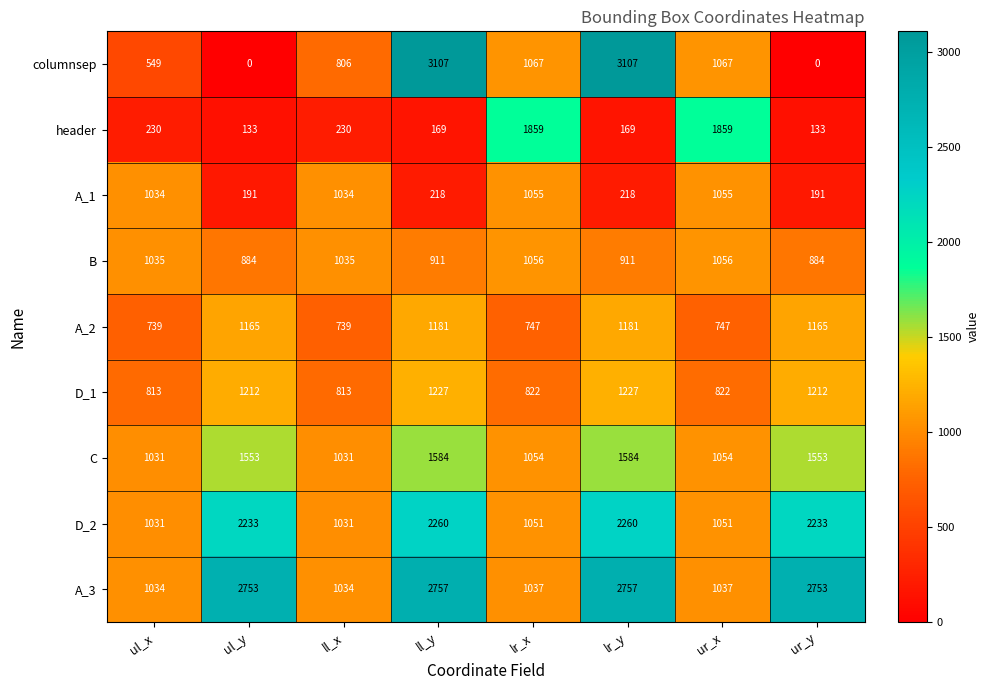

What is the difference between the maximum and second lowest values in the header series?

1726